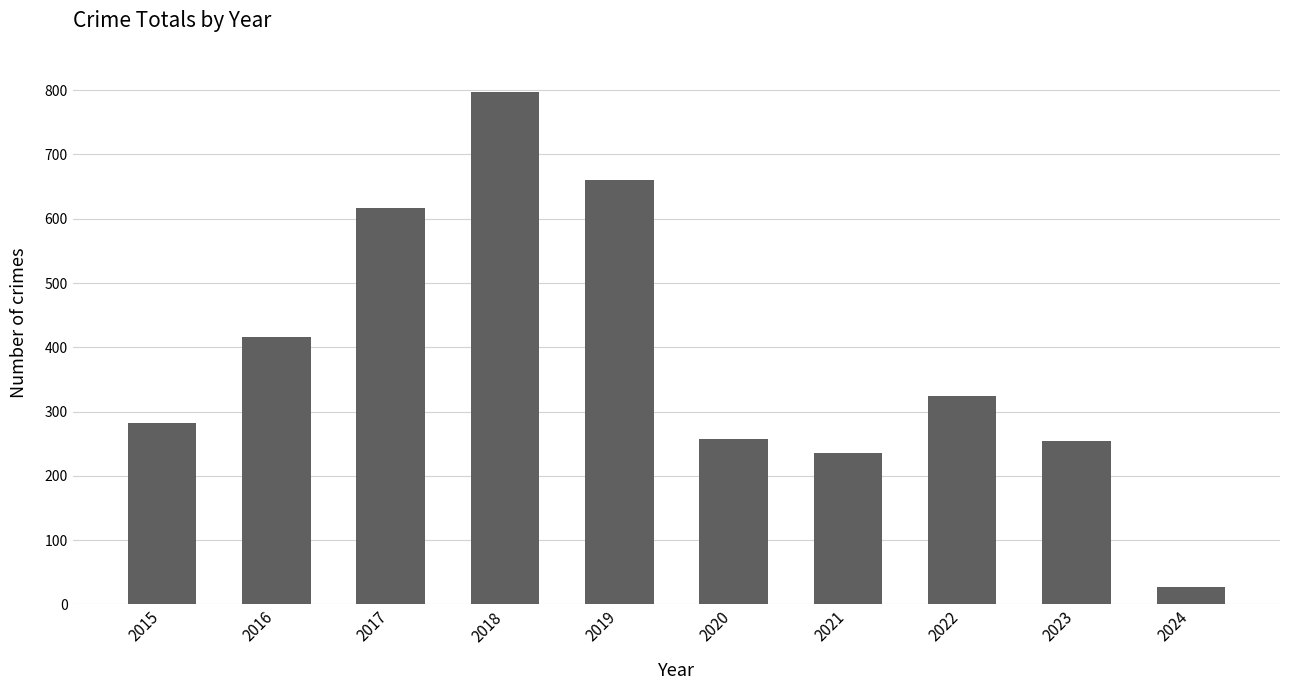

The value at 2021 is 353. True or false?

False